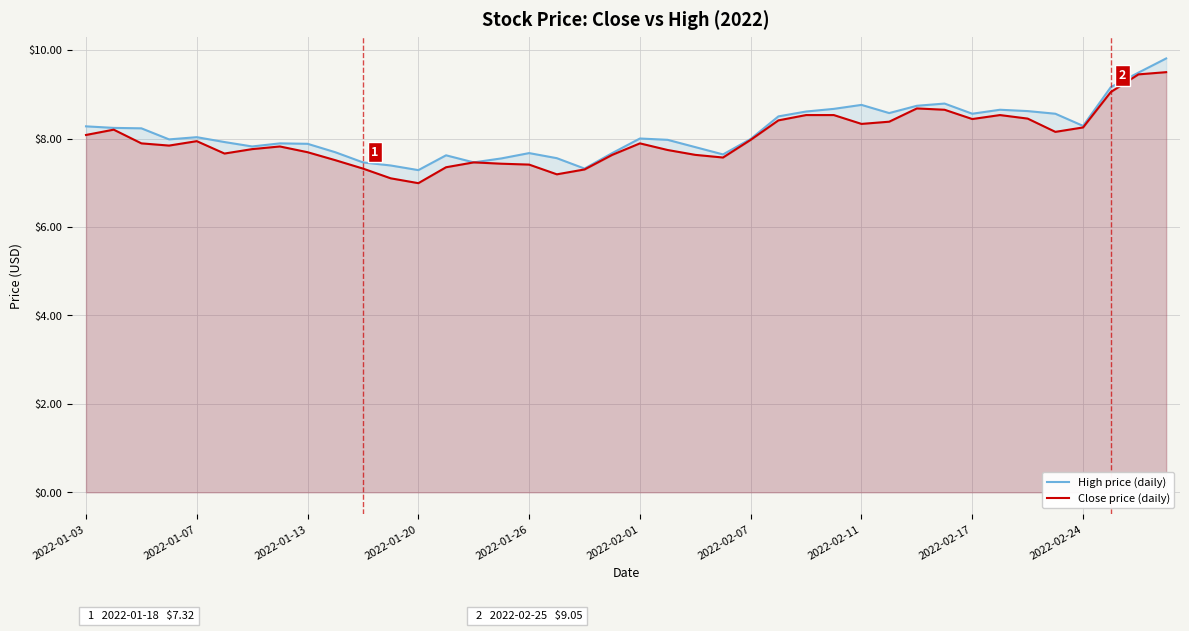

What is the lowest value of the High price (daily) series?

7.3